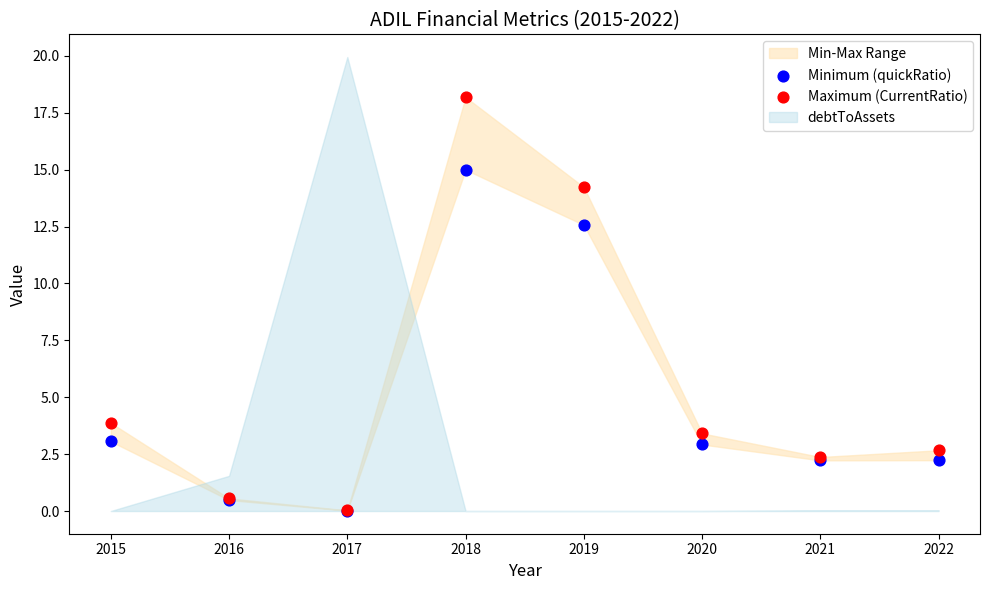

Across all series, what Y value is closest to 9?

12.6